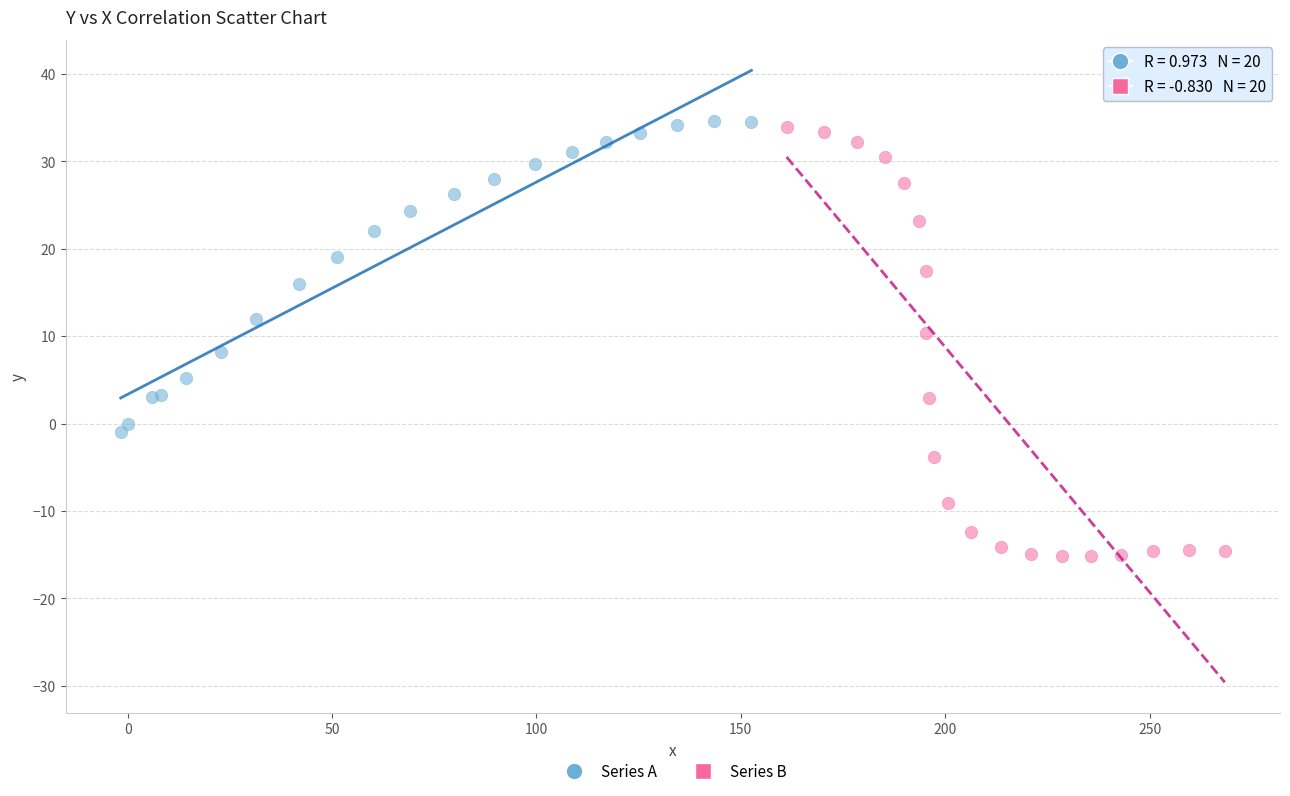

Which series has the widest spread of Y values?

Series B